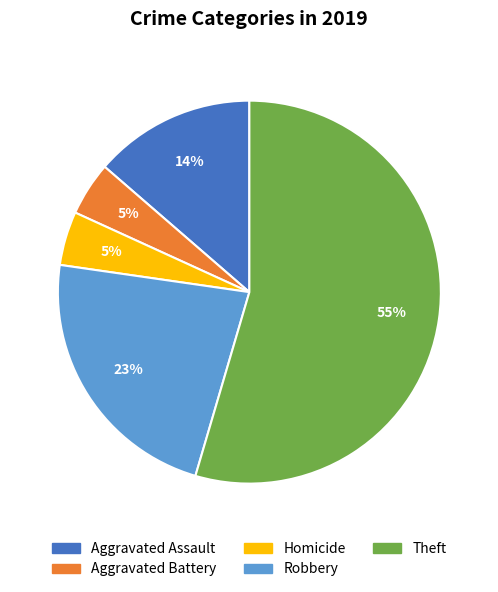

To the nearest percent, what is the difference between the Robbery and Aggravated Battery slice percentages?

18%